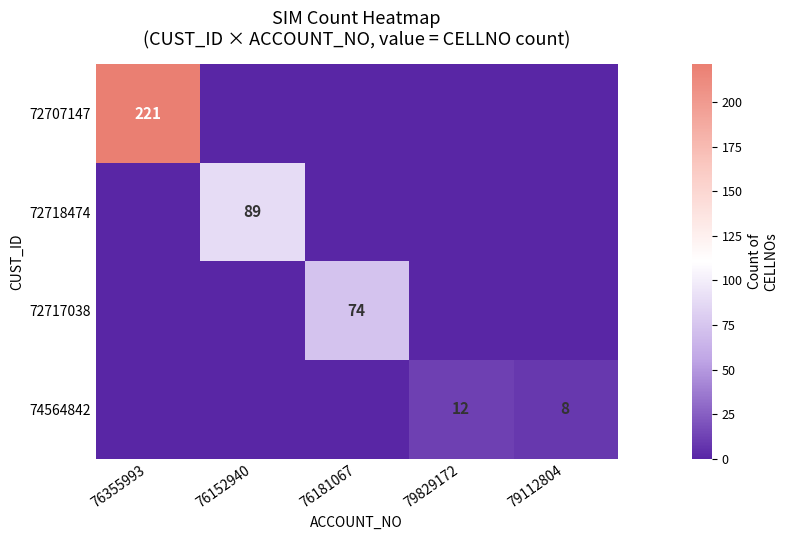

Is it true that 74564842 equals 18 at 79829172?

False